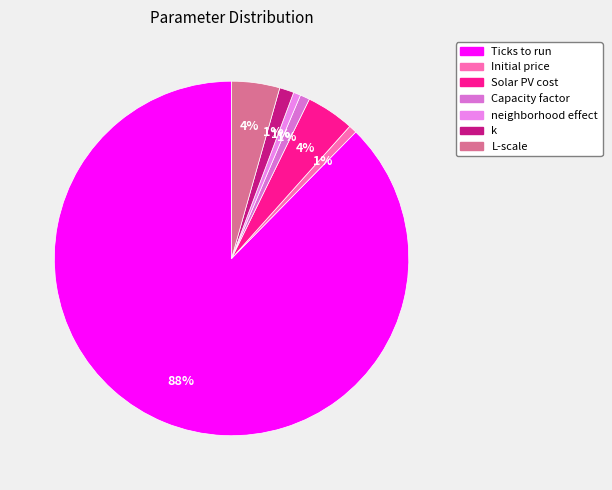

True or false: Solar PV cost accounts for 4% of the total.

True